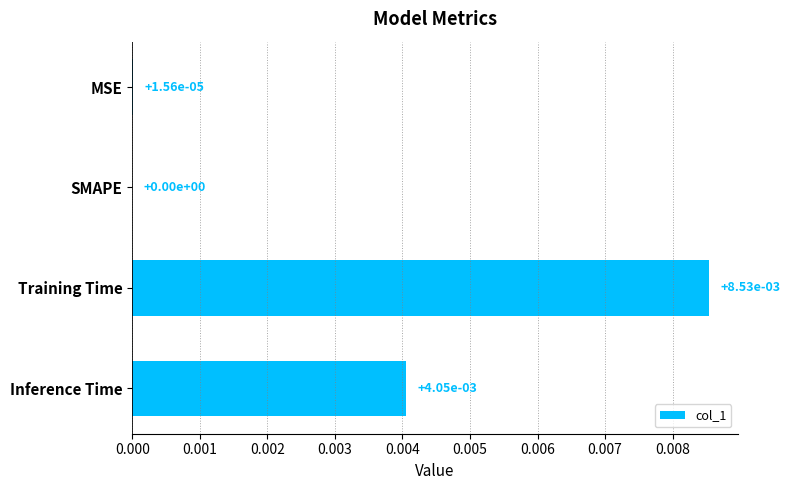

Between Training Time and Inference Time, which is larger?

Training Time